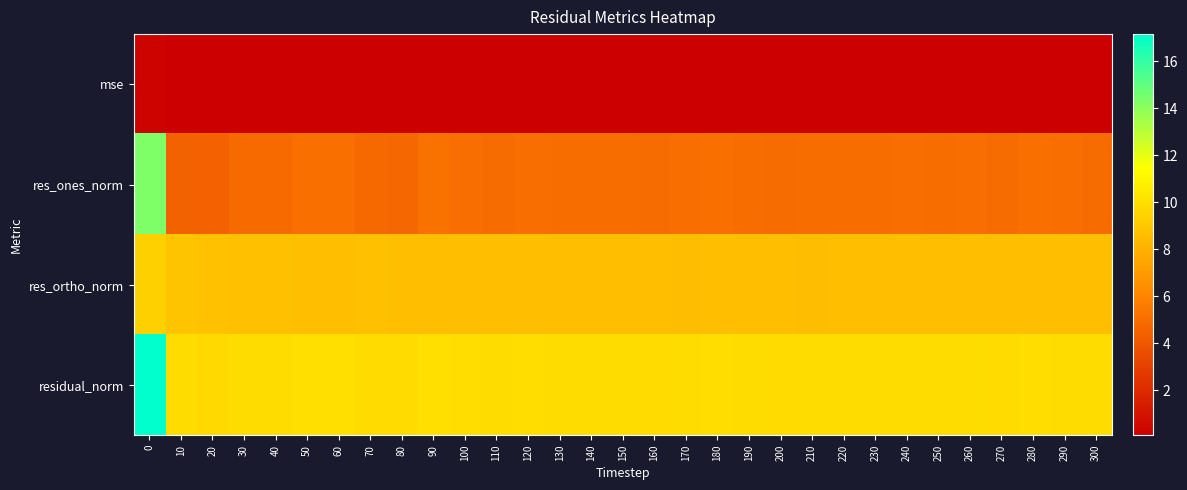

Reading left to right, extract all data points from this chart.

mse: 0=0.3	10=0.1	20=0.1	30=0.1	40=0.1	50=0.1	60=0.1	70=0.1	80=0.1	90=0.1	100=0.1	110=0.1	120=0.1	130=0.1	140=0.1	150=0.1	160=0.1	170=0.1	180=0.1	190=0.1	200=0.1	210=0.1	220=0.1	230=0.1	240=0.1	250=0.1	260=0.1	270=0.1	280=0.1	290=0.1	300=0.1
res_ones_norm: 0=14.3	10=4.5	20=4.5	30=4.8	40=4.8	50=5.1	60=5.1	70=4.8	80=4.8	90=5.2	100=5.0	110=4.9	120=5.1	130=5.0	140=5.0	150=5.0	160=4.9	170=5.1	180=5.1	190=5.0	200=4.9	210=5.0	220=5.0	230=5.0	240=5.0	250=5.0	260=5.0	270=4.9	280=5.1	290=5.1	300=5.0
res_ortho_norm: 0=9.4	10=8.9	20=8.7	30=8.7	40=8.6	50=8.6	60=8.6	70=8.6	80=8.6	90=8.6	100=8.6	110=8.6	120=8.6	130=8.6	140=8.6	150=8.6	160=8.6	170=8.6	180=8.6	190=8.6	200=8.6	210=8.6	220=8.6	230=8.6	240=8.6	250=8.6	260=8.6	270=8.6	280=8.6	290=8.6	300=8.6
residual_norm: 0=17.1	10=9.9	20=9.8	30=9.9	40=9.9	50=10.0	60=10.0	70=9.9	80=9.8	90=10.1	100=10.0	110=9.9	120=10.0	130=9.9	140=9.9	150=9.9	160=9.9	170=9.9	180=10.0	190=9.9	200=9.9	210=9.9	220=9.9	230=9.9	240=9.9	250=9.9	260=9.9	270=9.9	280=10.0	290=9.9	300=9.9